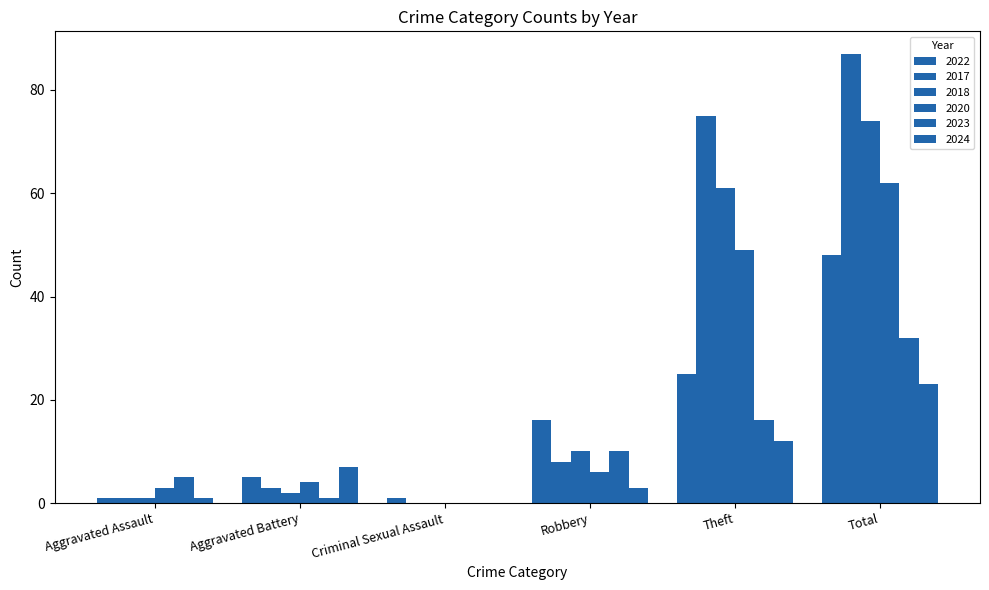

How many series are shown in this chart?

6